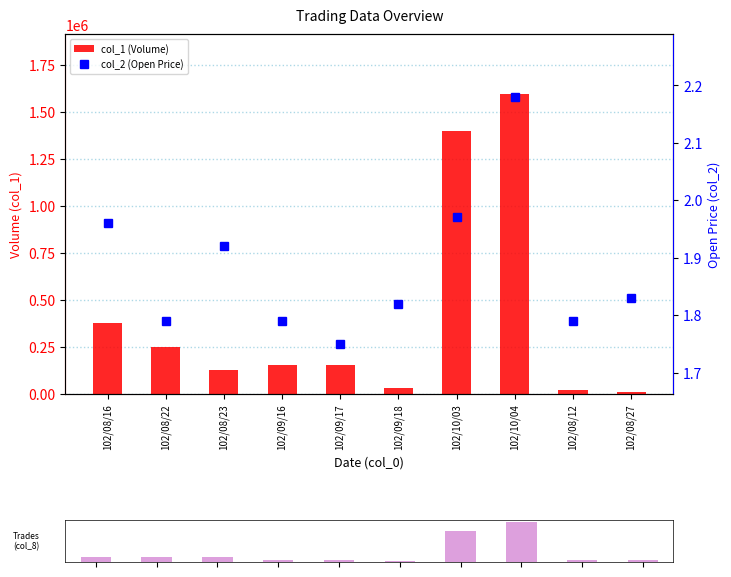

The value of col_1 (Volume) at 102/09/16 is 95191.4. True or false?

False